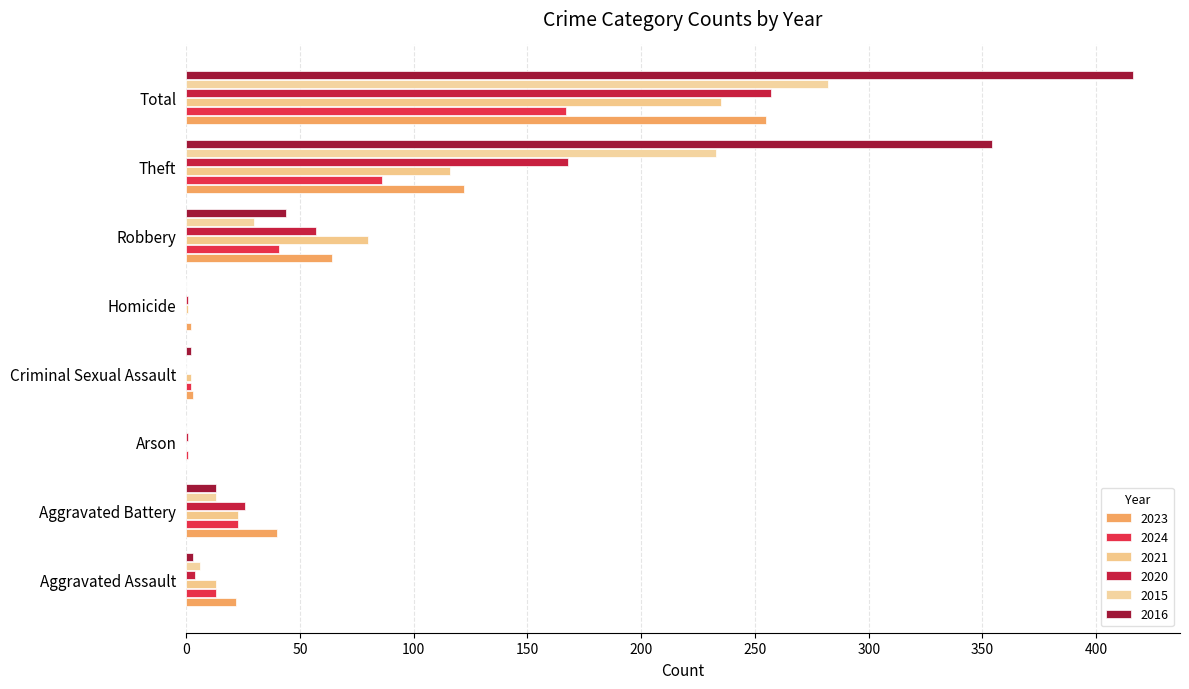

The 2021 series shows 0 at Arson. True or false?

True